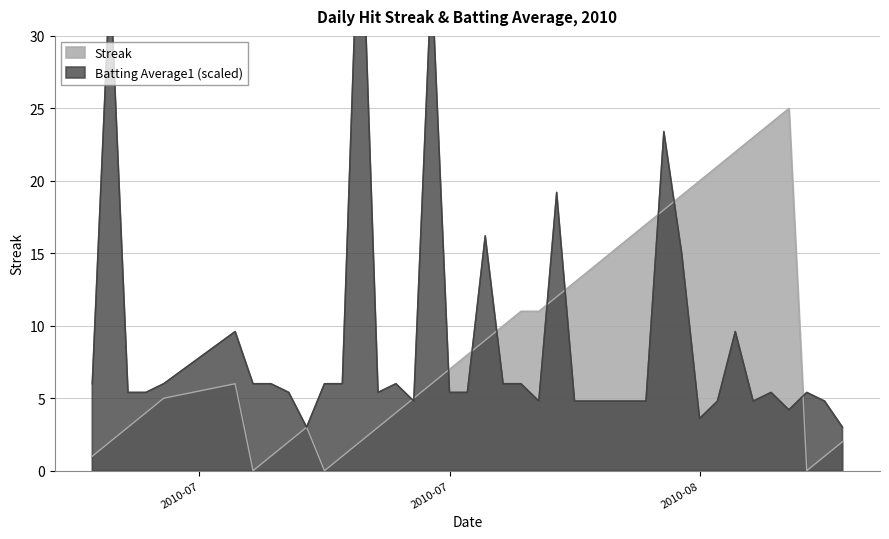

What is the lowest value of the Batting Average1 series?

3.0